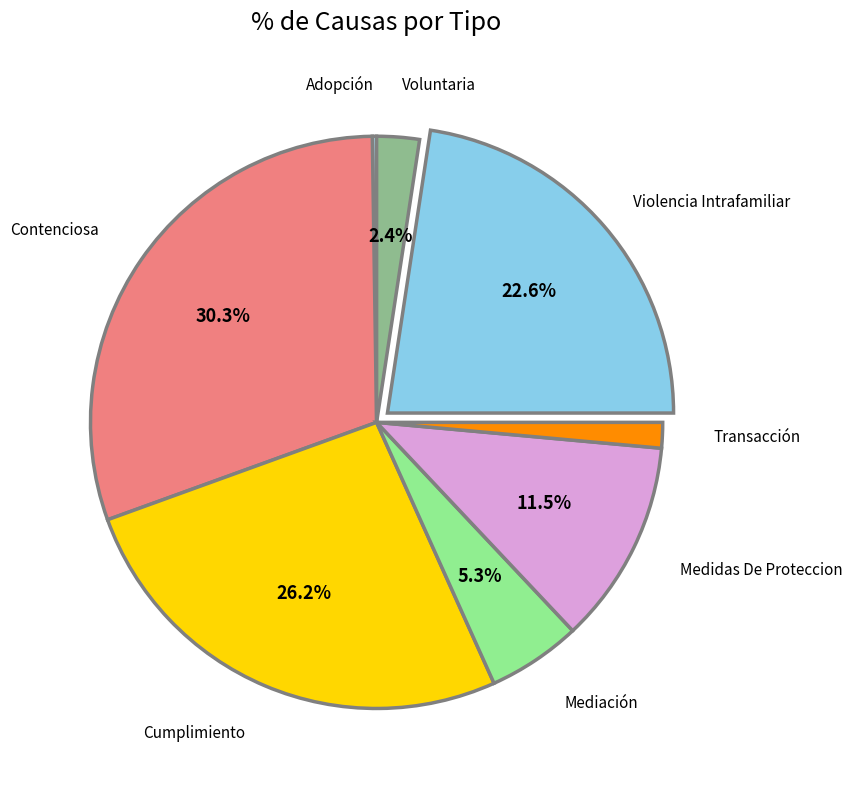

Between Cumplimiento and Transacción, which is larger?

Cumplimiento